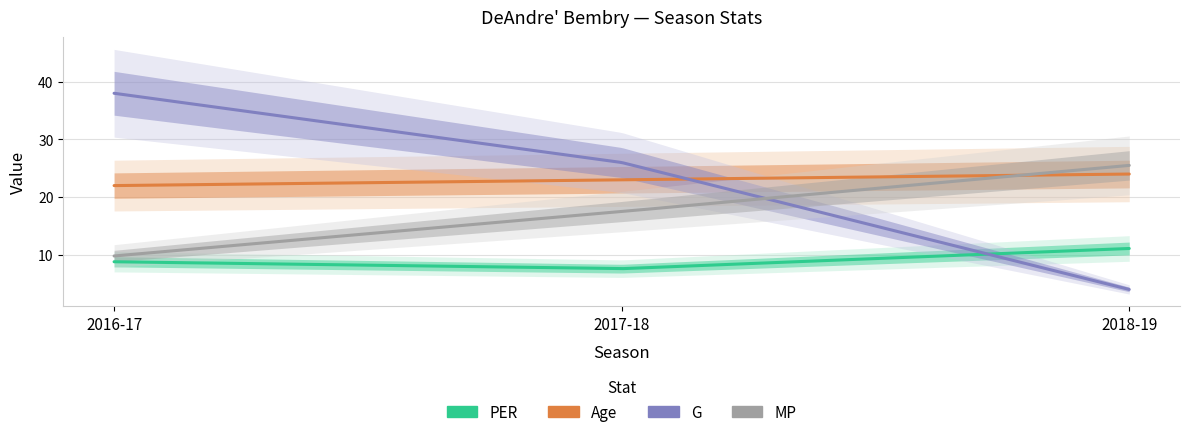

Which series has the widest spread of values?

G